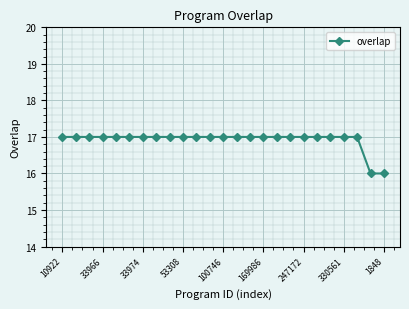

What is the value of the 12th point from the left?

17